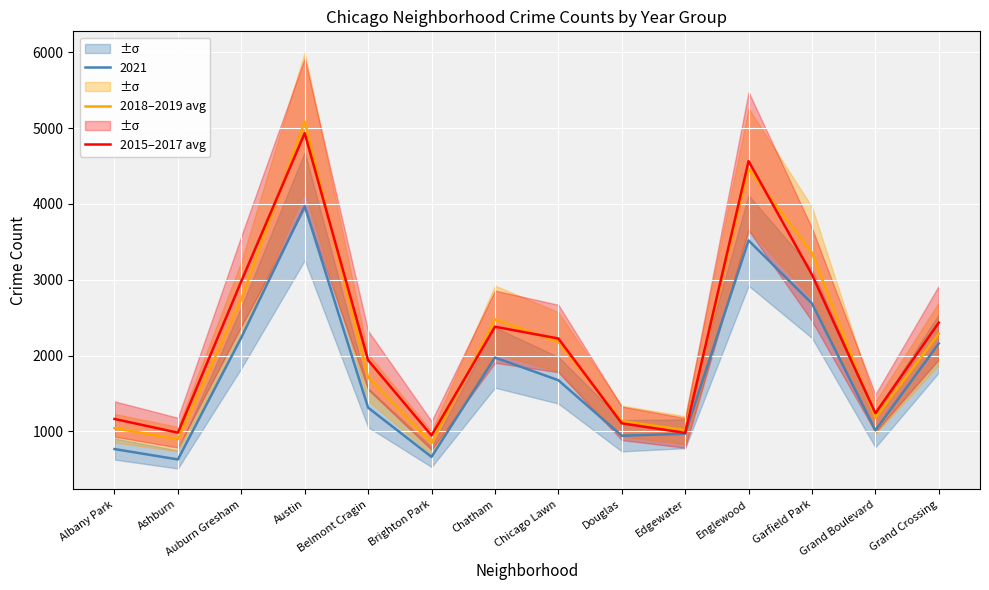

What is the value of the 2015–2017 avg point at the 2nd from the left?

983.0